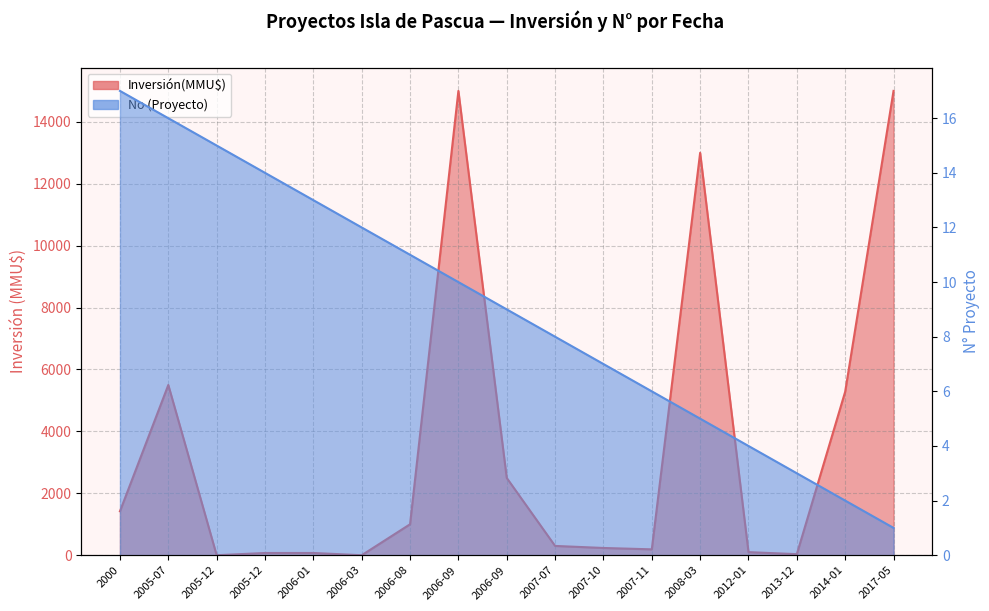

List the series in order of their overall mean, highest first.

Inversión(MMU$), No